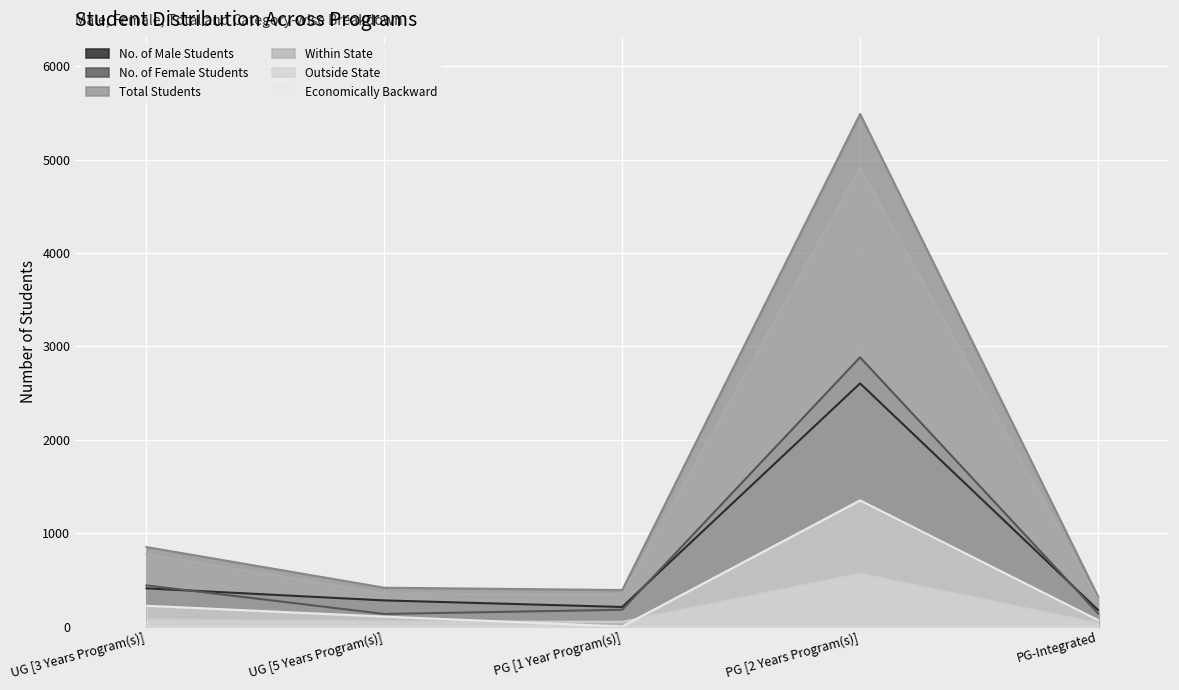

How many lines are shown in the chart?

6